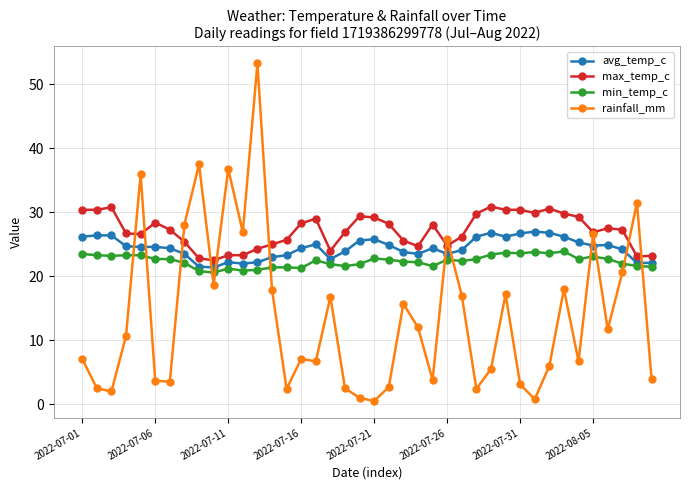

At how many categories does at least one series exceed 8?

40